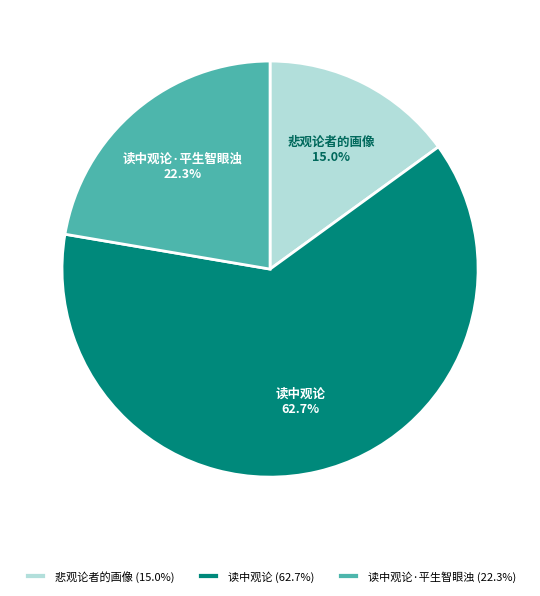

To the nearest percent, what portion does 悲观论者的画像 represent?

15%